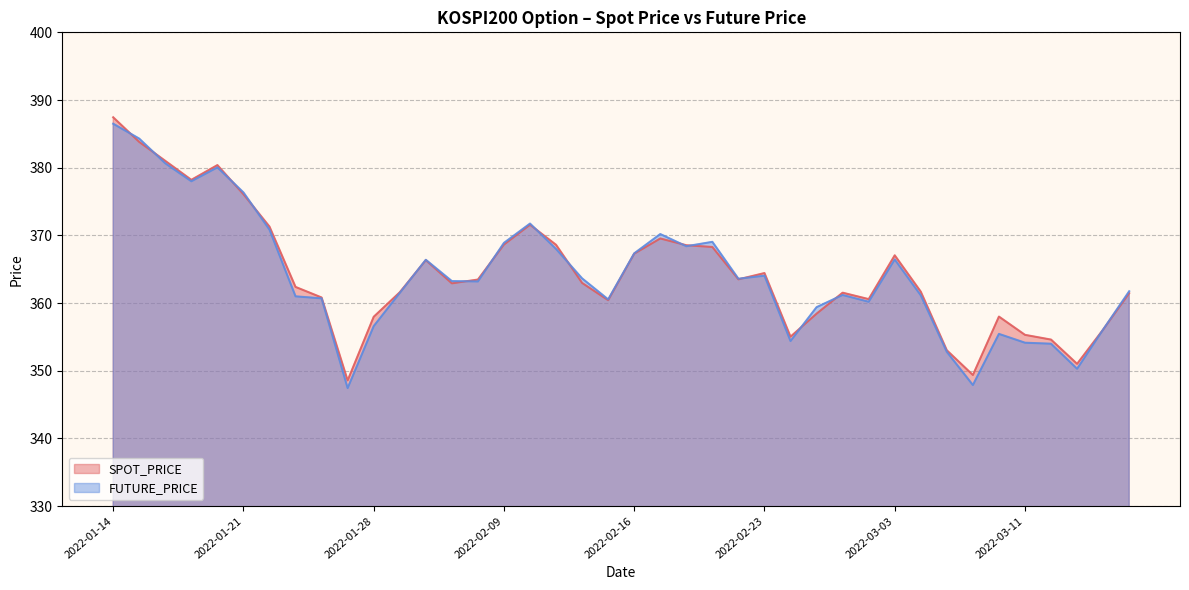

What position from the left is 2022-02-28?

29